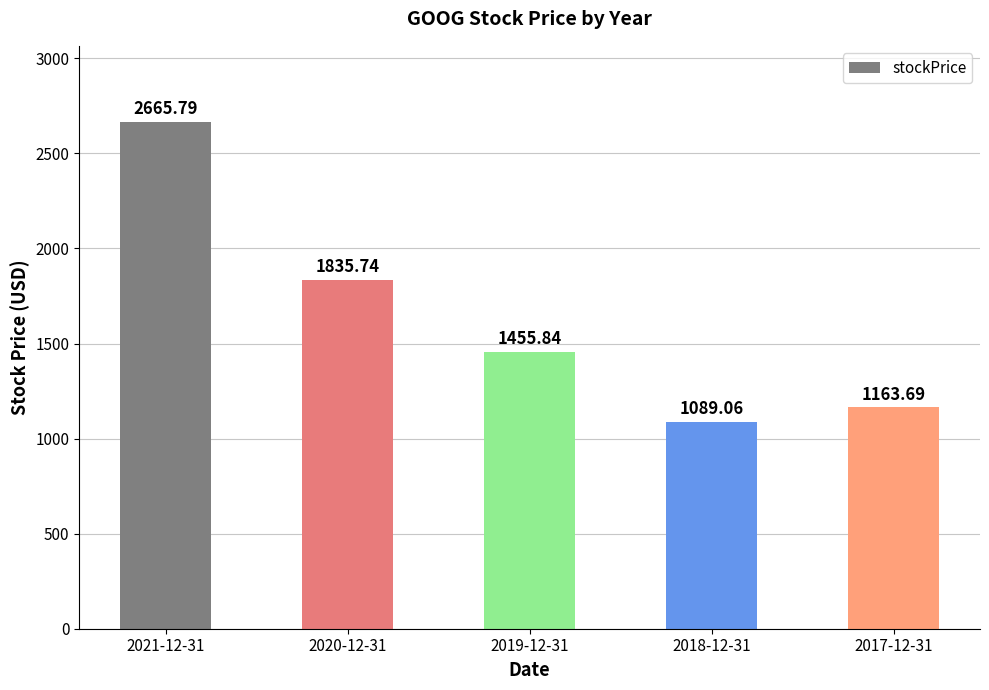

What is the change in value from 2020-12-31 to 2017-12-31?

-672.1